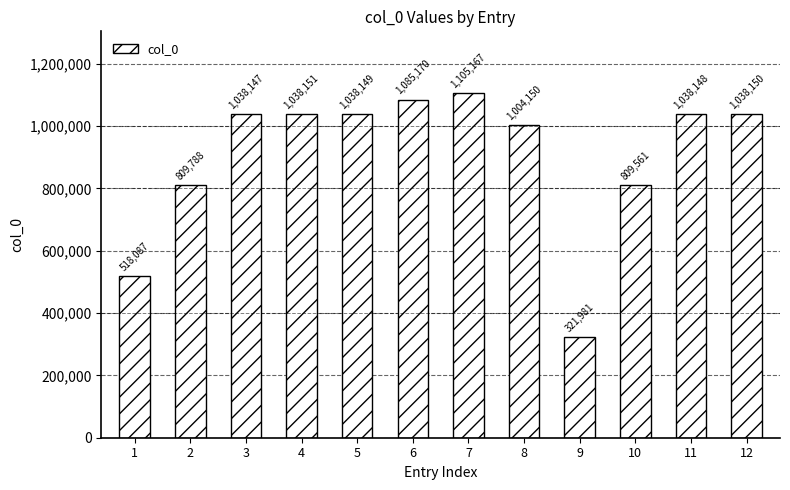

True or false: the data shows 308931 at 1.

False